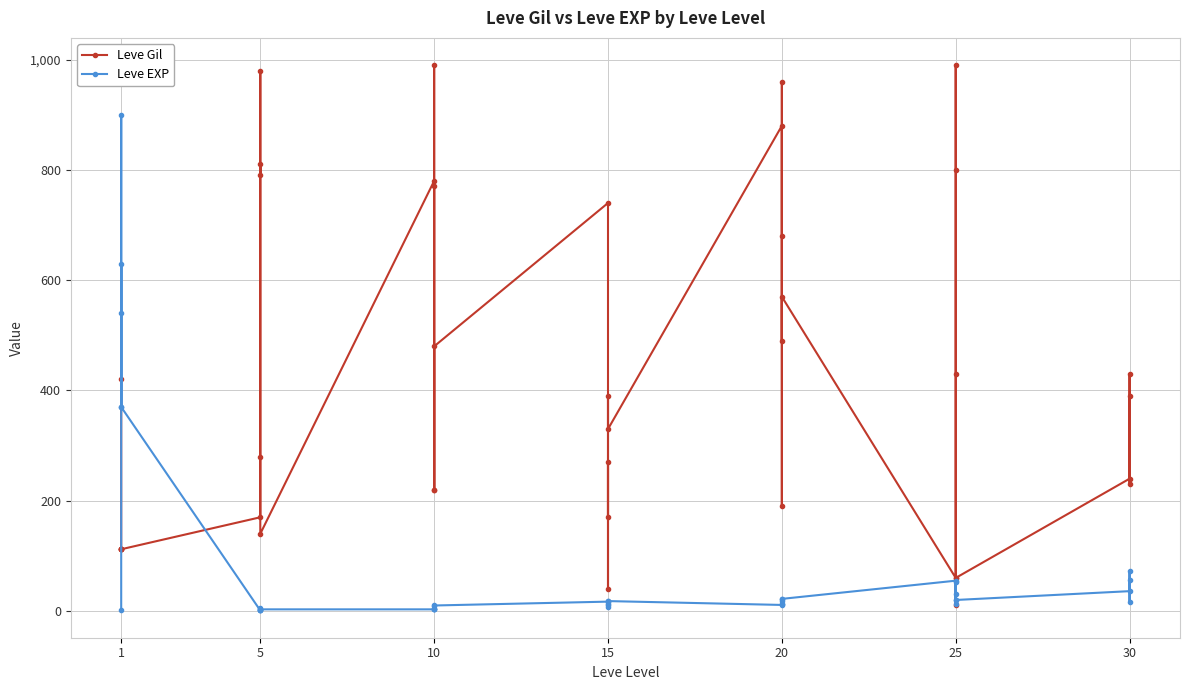

After their last crossing, which series has the higher values: Leve EXP or Leve Gil?

Leve Gil